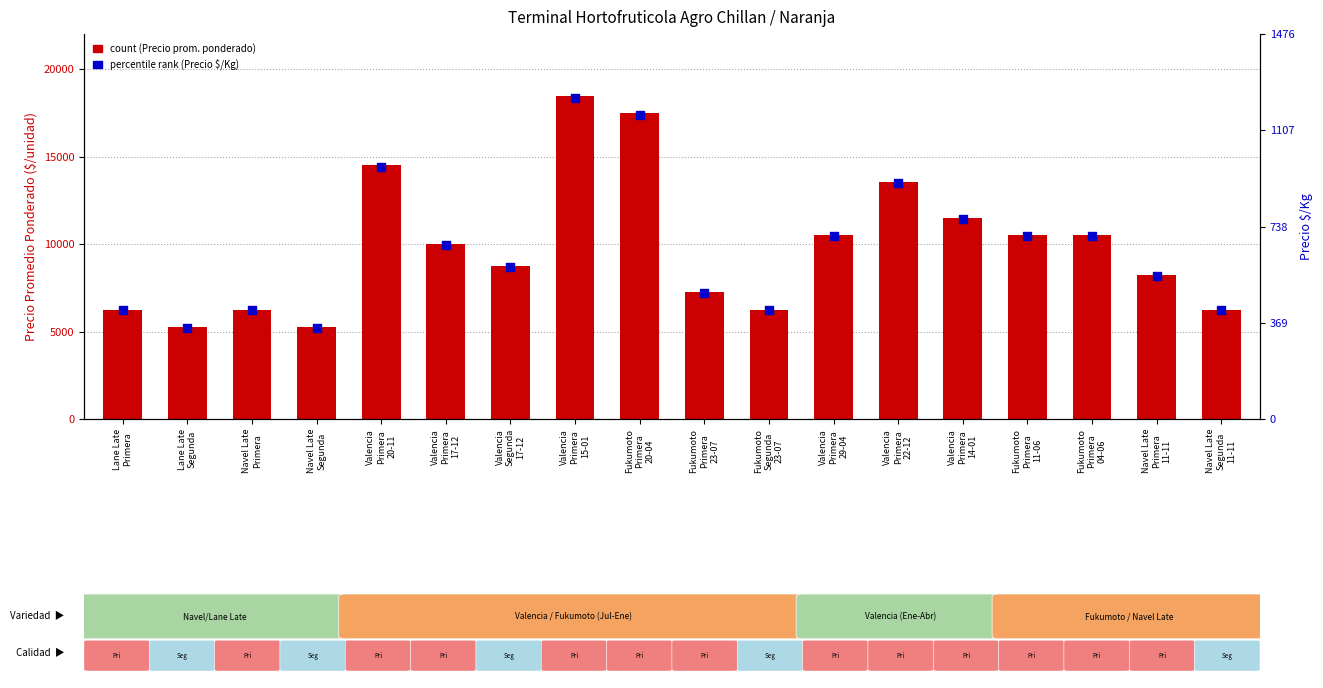

What is the total value across all series at Valencia
Primera
17-12?

10667